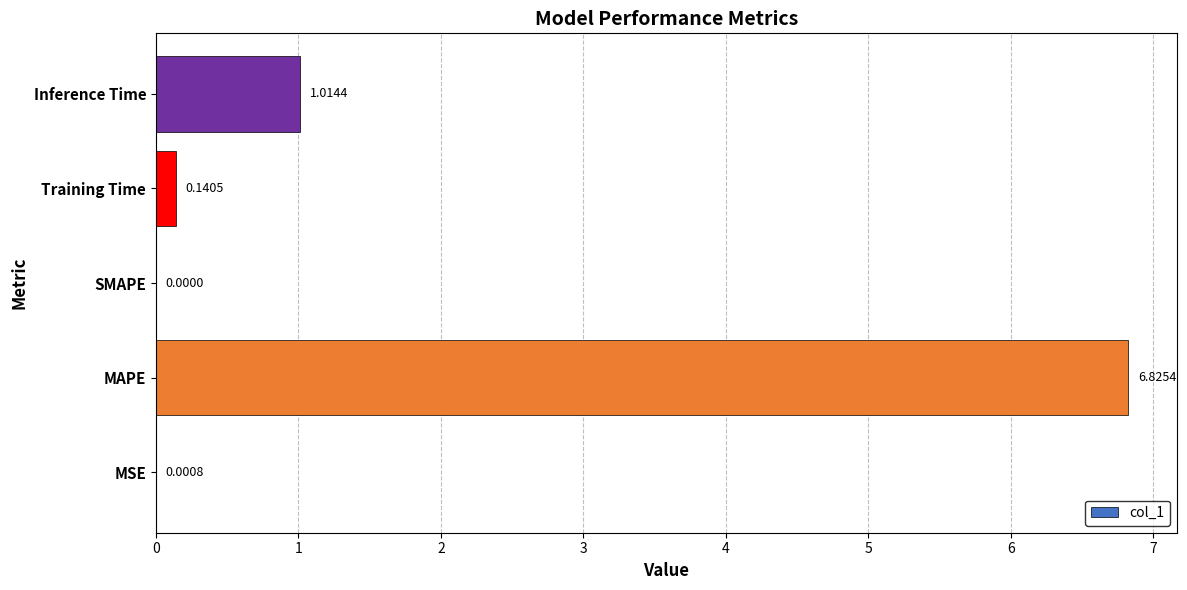

What is the sum of the values at SMAPE and MAPE?

6.8